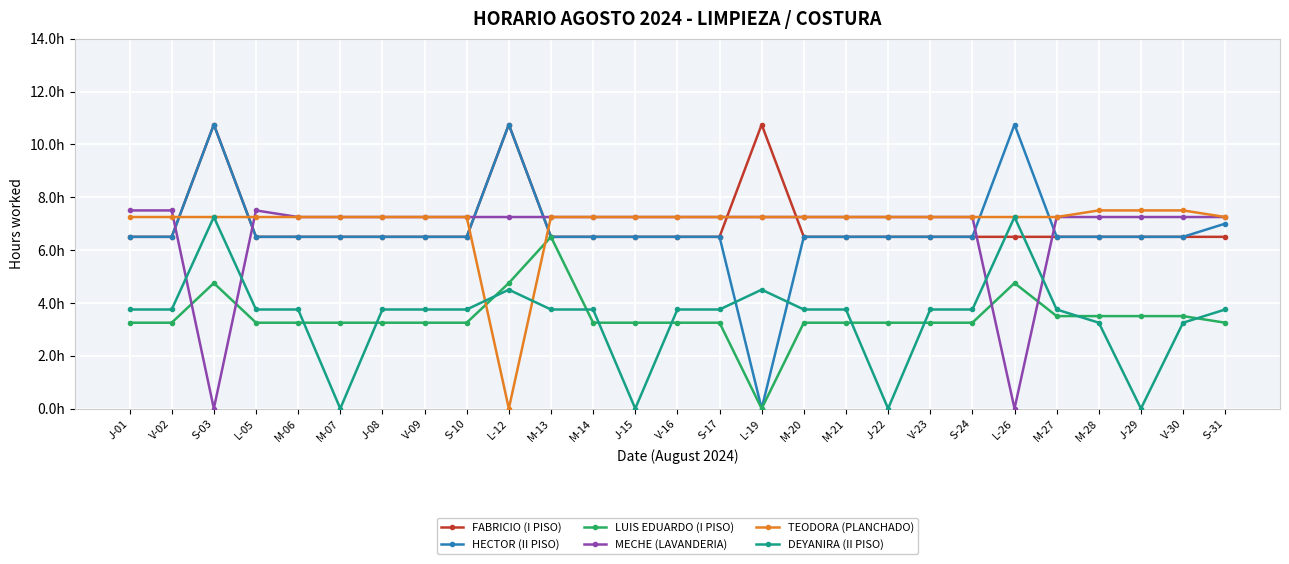

Reading left to right, list all the values displayed in this chart.

FABRICIO (I PISO): 6.5	6.5	10.8	6.5	6.5	6.5	6.5	6.5	6.5	10.8	6.5	6.5	6.5	6.5	6.5	10.8	6.5	6.5	6.5	6.5	6.5	6.5	6.5	6.5	6.5	6.5	6.5
HECTOR (II PISO): 6.5	6.5	10.8	6.5	6.5	6.5	6.5	6.5	6.5	10.8	6.5	6.5	6.5	6.5	6.5	0.0	6.5	6.5	6.5	6.5	6.5	10.8	6.5	6.5	6.5	6.5	7.0
LUIS EDUARDO (I PISO): 3.2	3.2	4.8	3.2	3.2	3.2	3.2	3.2	3.2	4.8	6.5	3.2	3.2	3.2	3.2	0.0	3.2	3.2	3.2	3.2	3.2	4.8	3.5	3.5	3.5	3.5	3.2
MECHE (LAVANDERIA): 7.5	7.5	0.0	7.5	7.2	7.2	7.2	7.2	7.2	7.2	7.2	7.2	7.2	7.2	7.2	7.2	7.2	7.2	7.2	7.2	7.2	0.0	7.2	7.2	7.2	7.2	7.2
TEODORA (PLANCHADO): 7.2	7.2	7.2	7.2	7.2	7.2	7.2	7.2	7.2	0.0	7.2	7.2	7.2	7.2	7.2	7.2	7.2	7.2	7.2	7.2	7.2	7.2	7.2	7.5	7.5	7.5	7.2
DEYANIRA (II PISO): 3.8	3.8	7.2	3.8	3.8	0.0	3.8	3.8	3.8	4.5	3.8	3.8	0.0	3.8	3.8	4.5	3.8	3.8	0.0	3.8	3.8	7.2	3.8	3.2	0.0	3.2	3.8